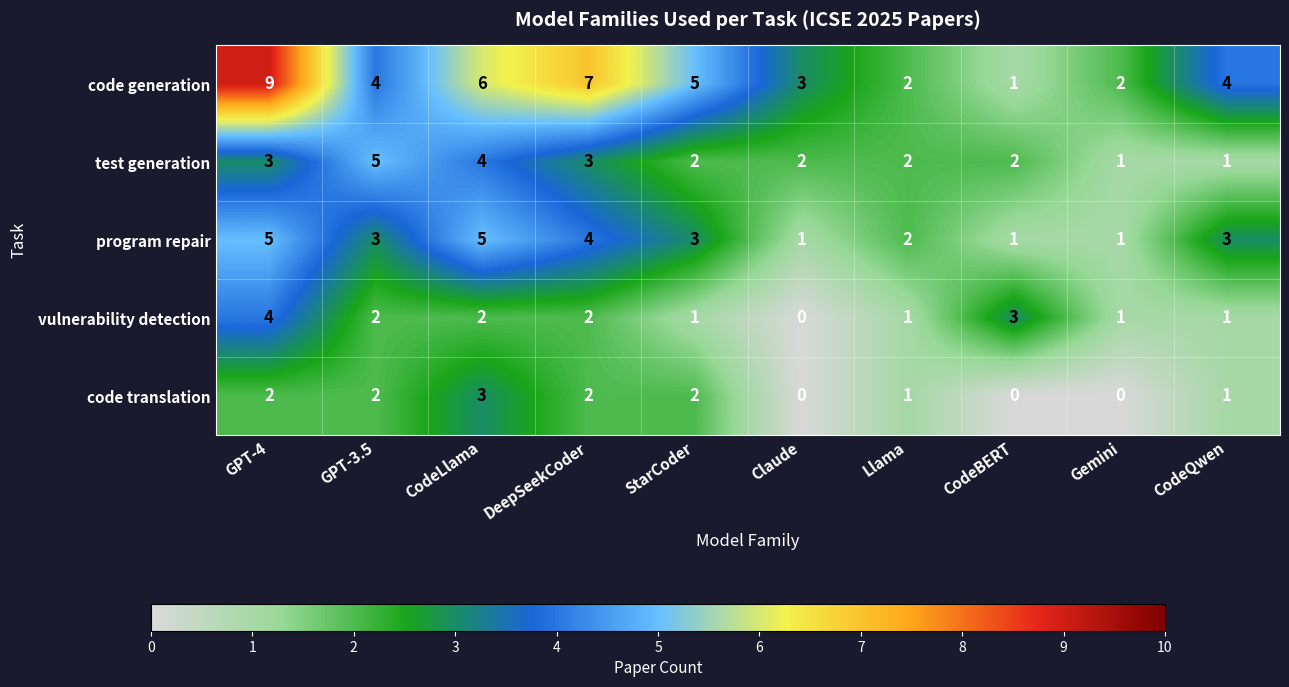

Which series has the largest total across all categories?

code generation